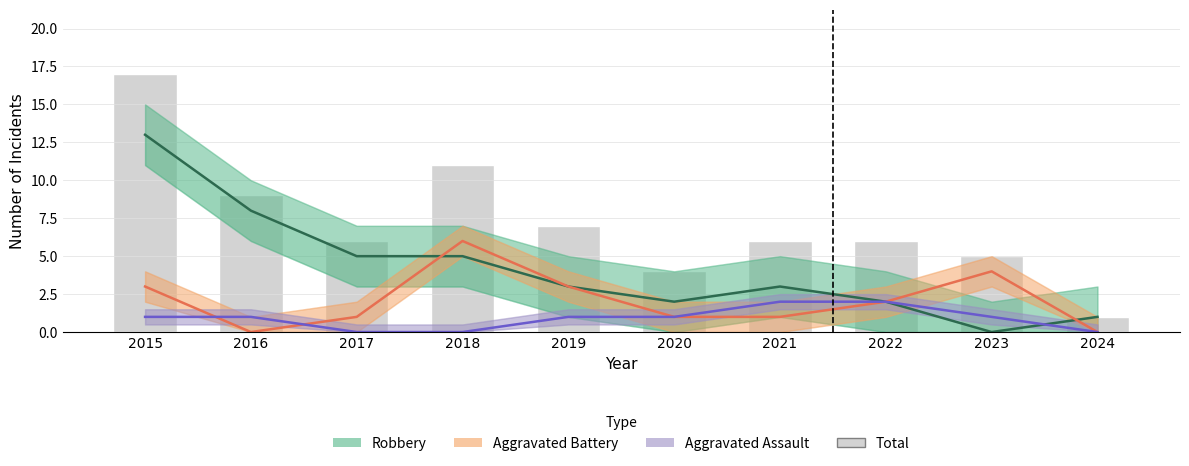

Rank the series by their average value, from highest to lowest.

Total, Robbery, Aggravated Battery, Aggravated Assault